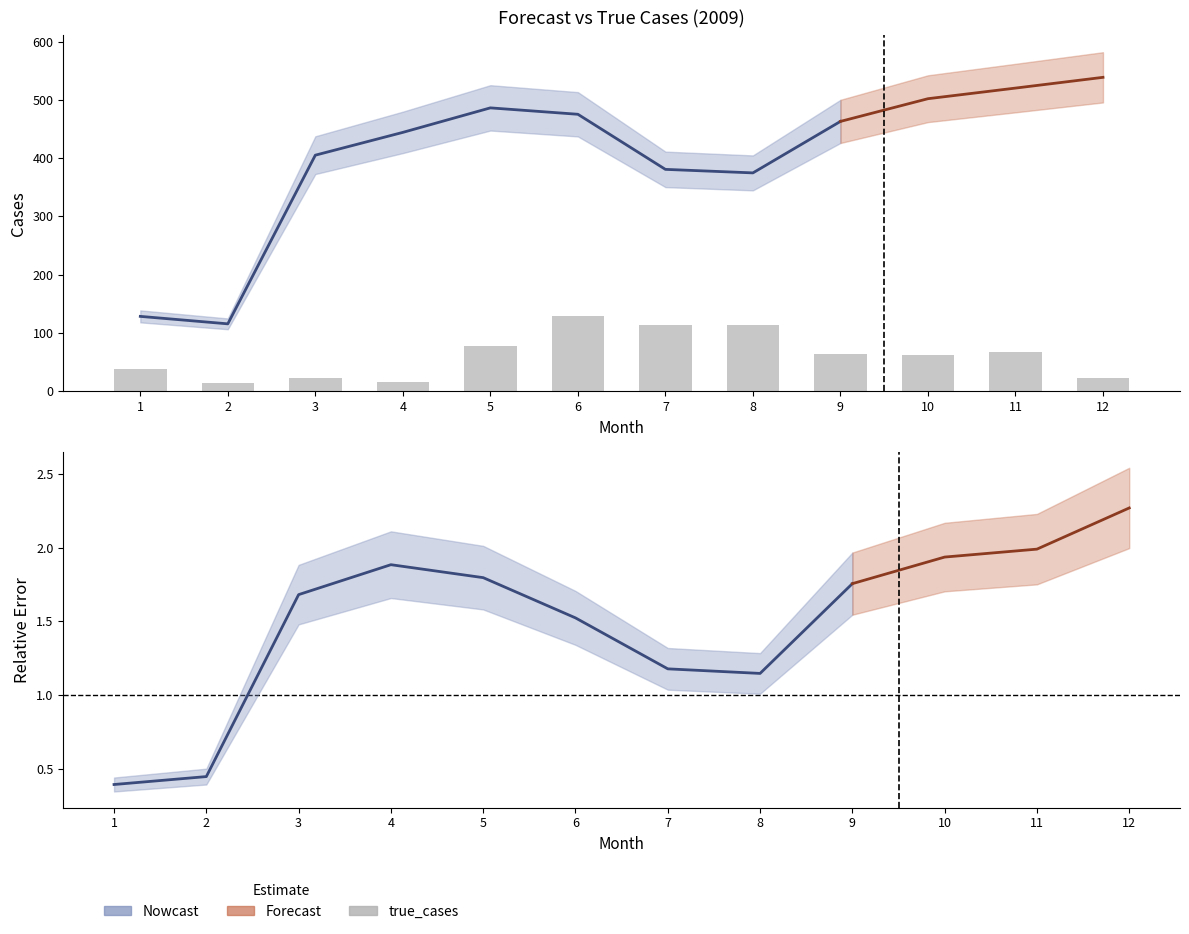

At which category is the sum across all series the highest?

12